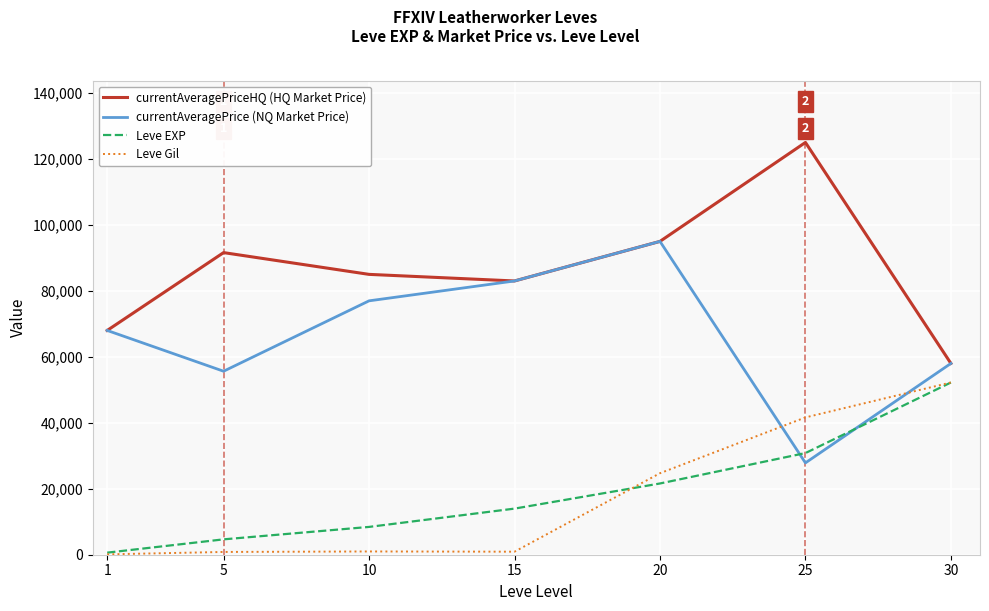

What is the smallest value displayed?

112